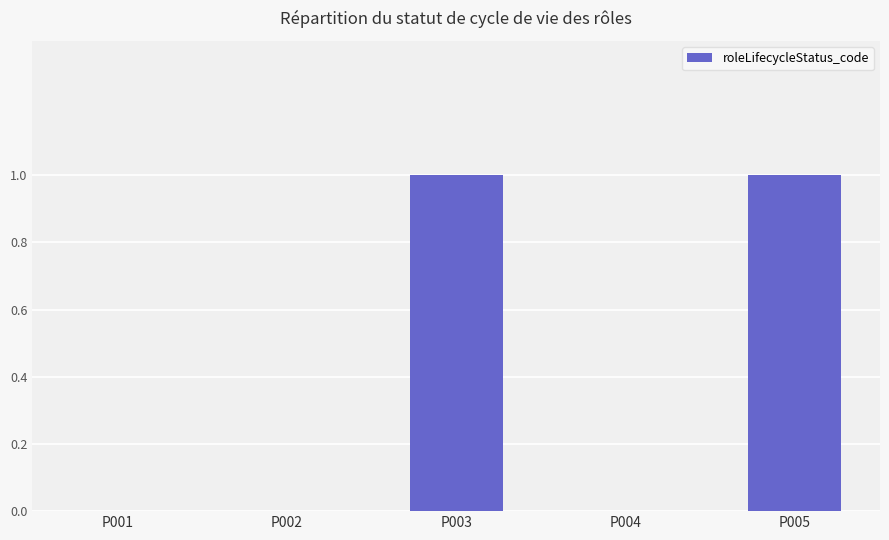

True or false: the data shows 1 at P005.

True